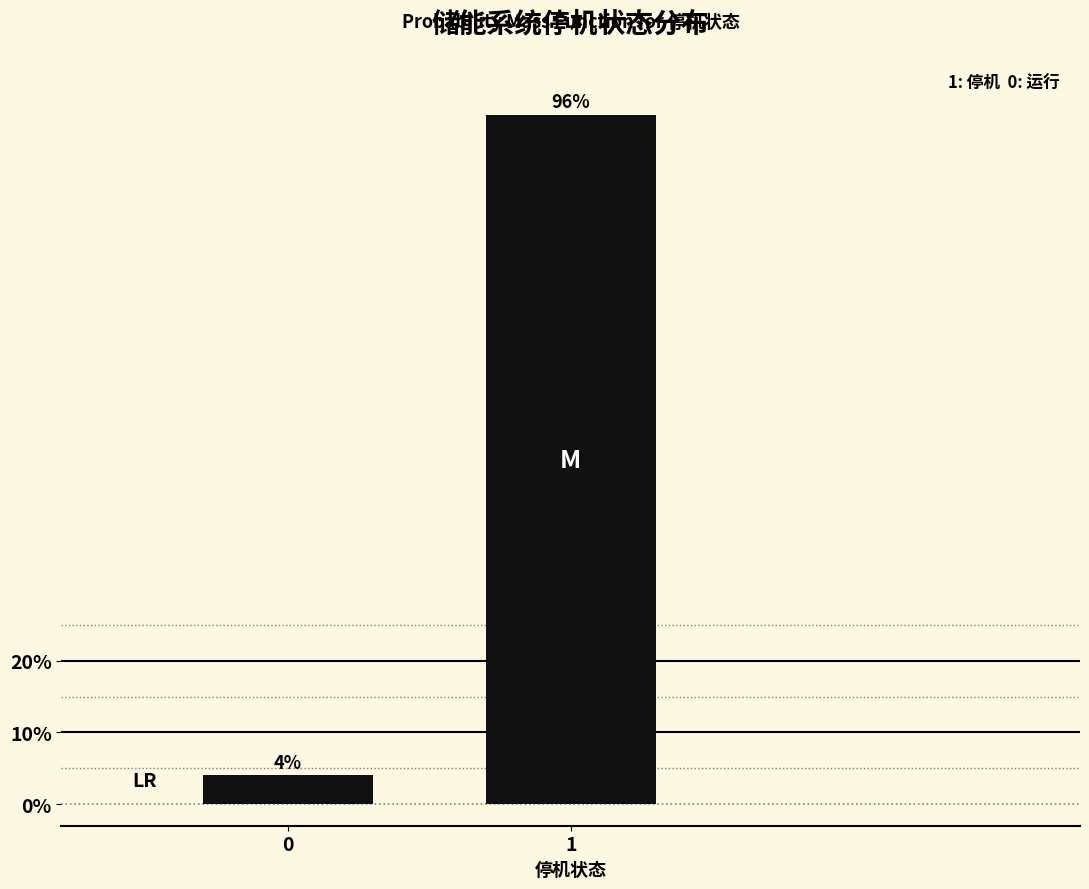

Reading left to right, what are all the values shown in this chart?

4	96